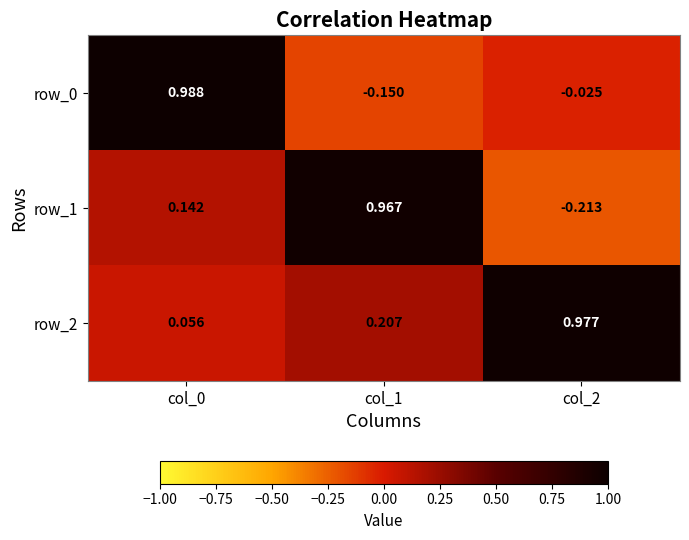

What is the difference between the maximum and minimum values in the row_1 series?

1.2